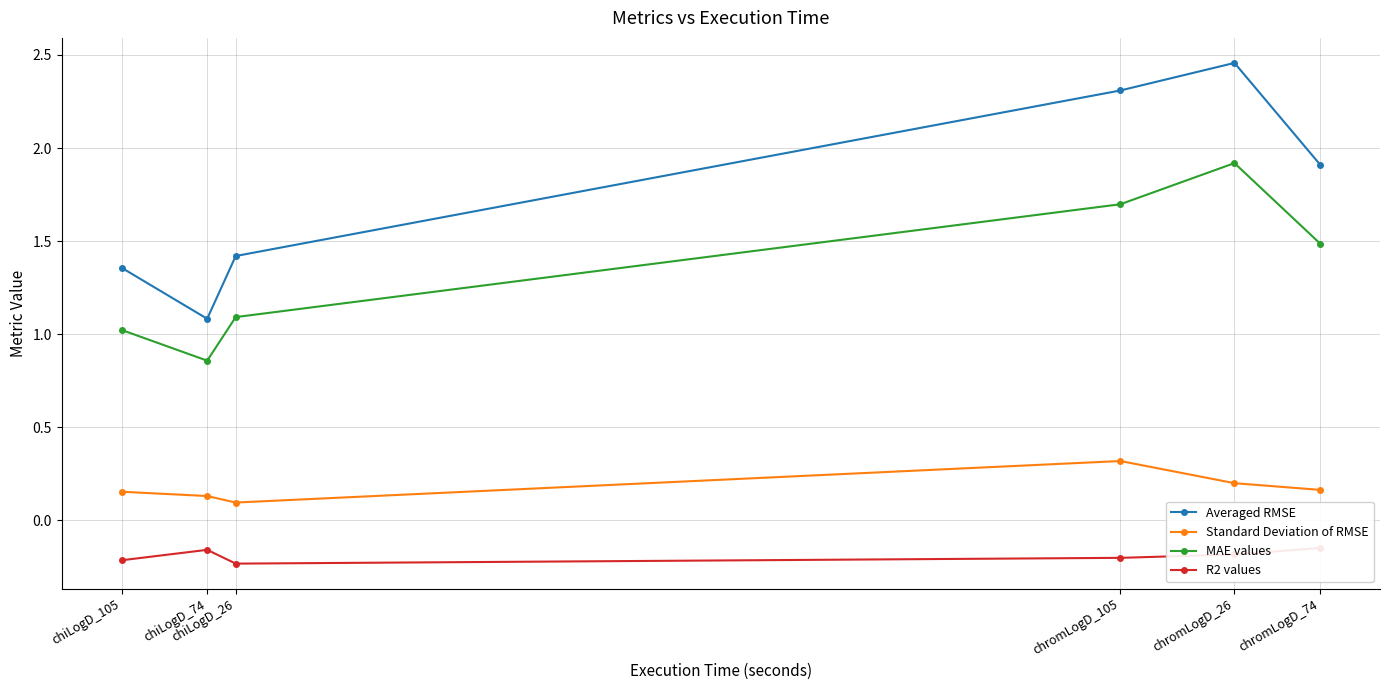

What is the value of the Averaged RMSE point at the 2nd from the left?

1.1